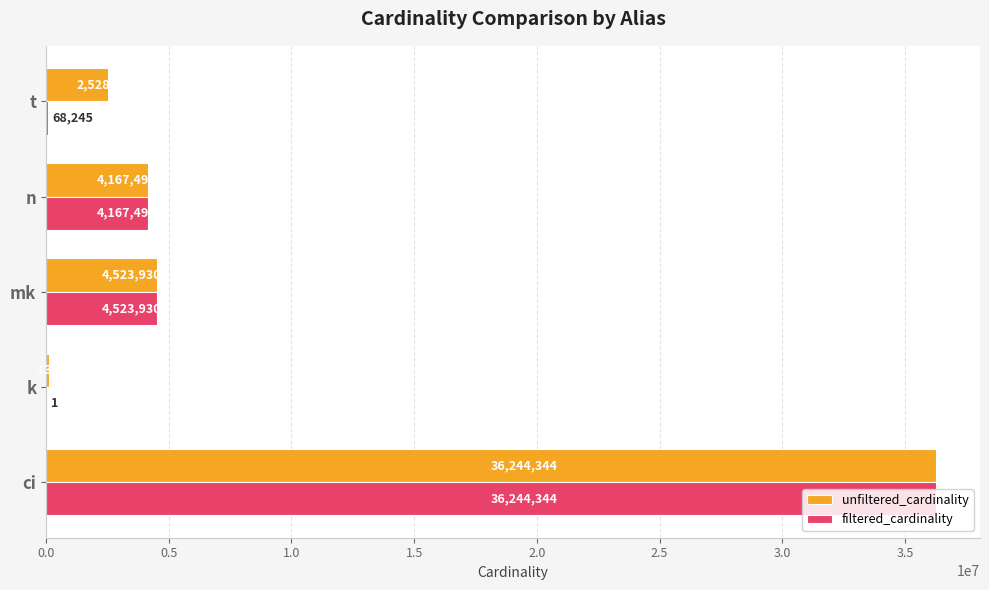

What is the sum of all filtered_cardinality values?

45004011